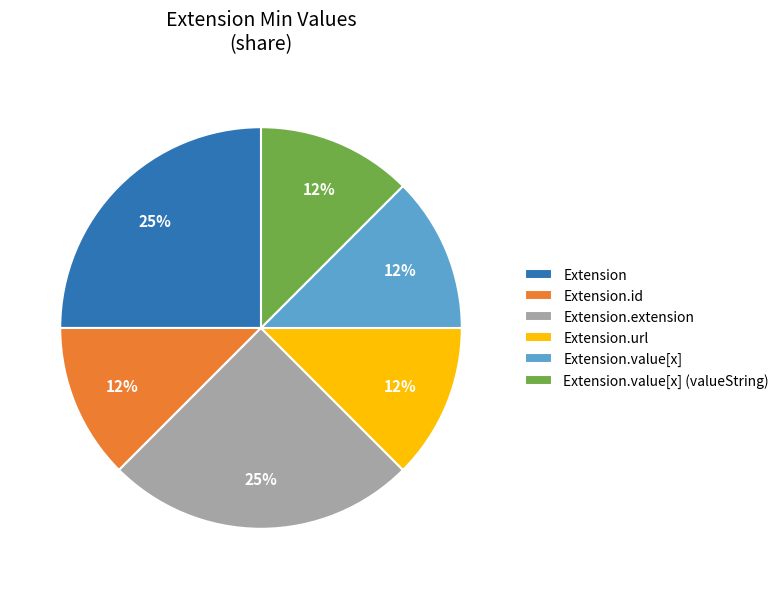

Does Extension.value[x] represent more than half of the total?

No